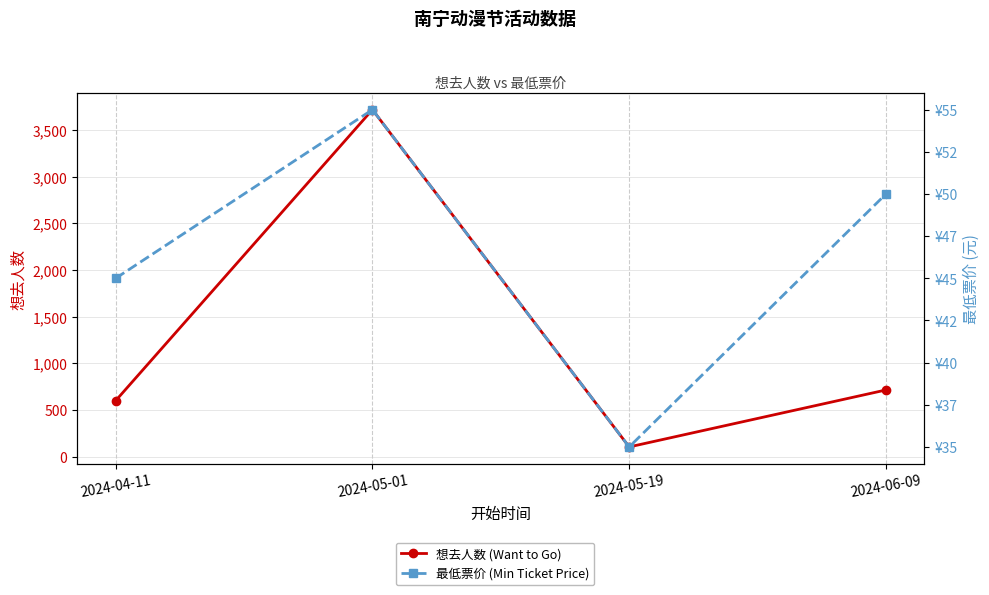

Which series changed the most between 2024-04-11 and 2024-06-09?

想去人数 (Want to Go)